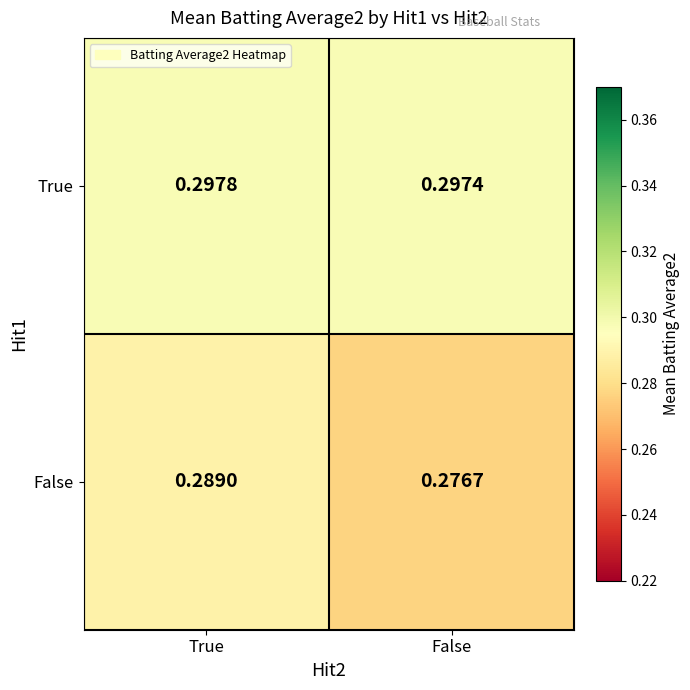

Which category has the highest value in the False series?

True